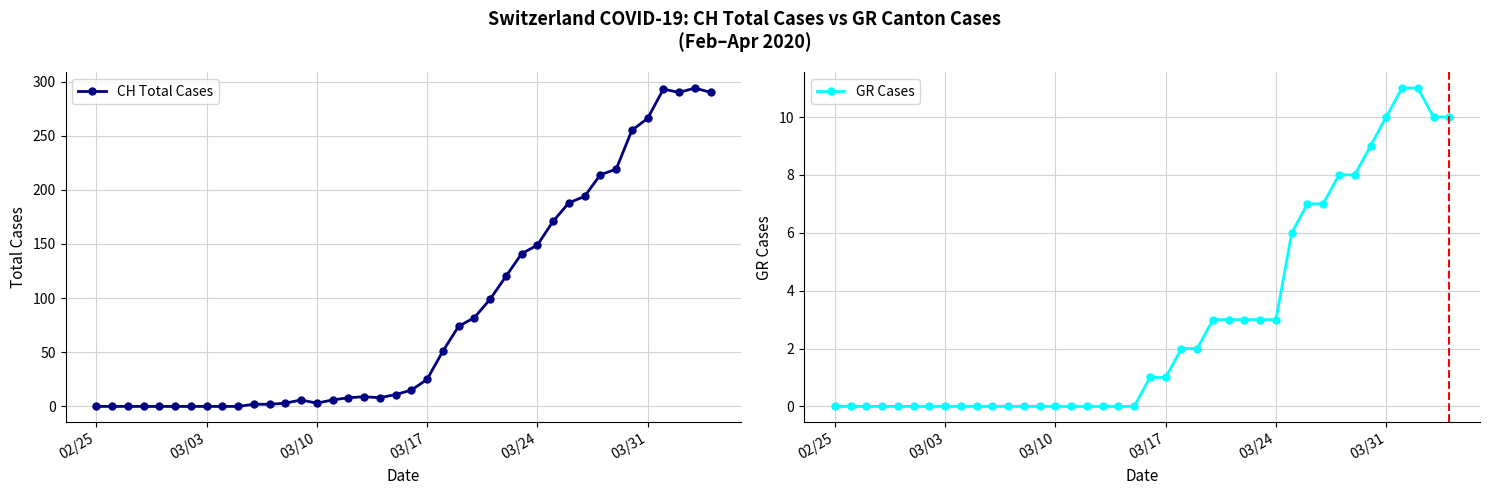

True or false: CH Total Cases has a value of 3 at 03/10.

True